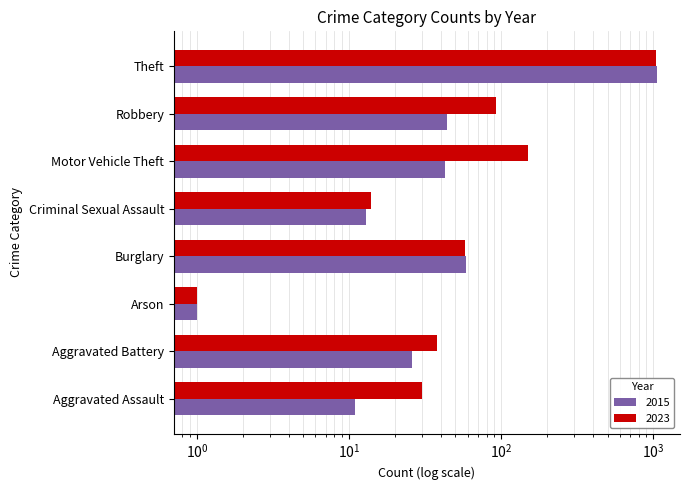

What is the total value across all series at Robbery?

136